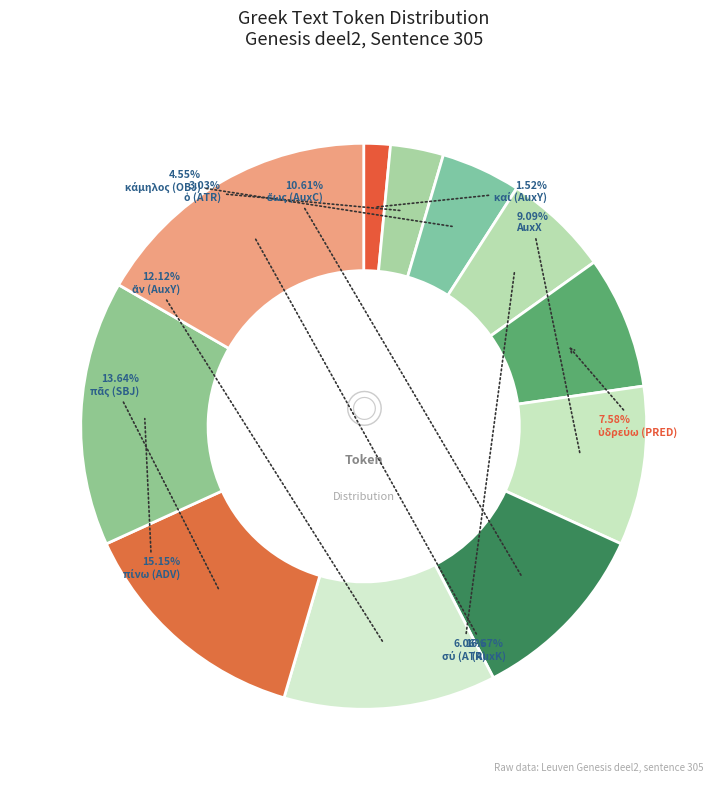

To the nearest percent, what is the average slice percentage?

9%